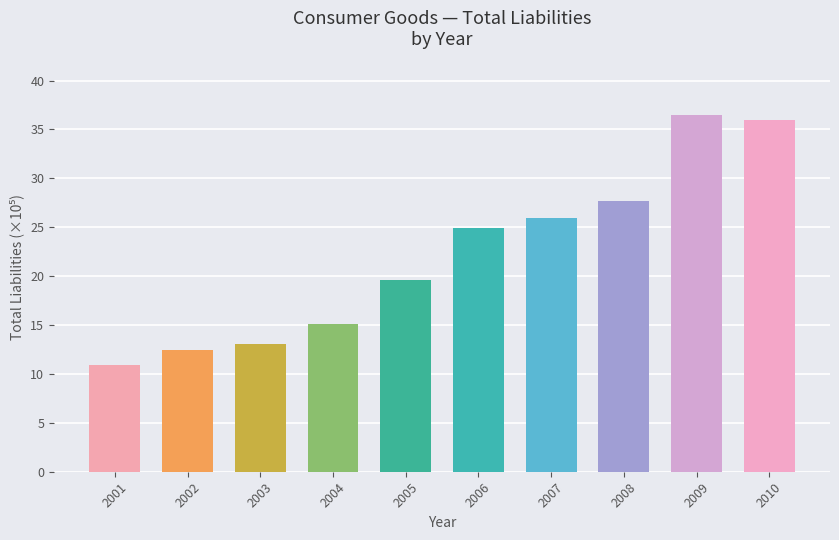

Rank the categories by value from highest to lowest.

2009, 2010, 2008, 2007, 2006, 2005, 2004, 2003, 2002, 2001